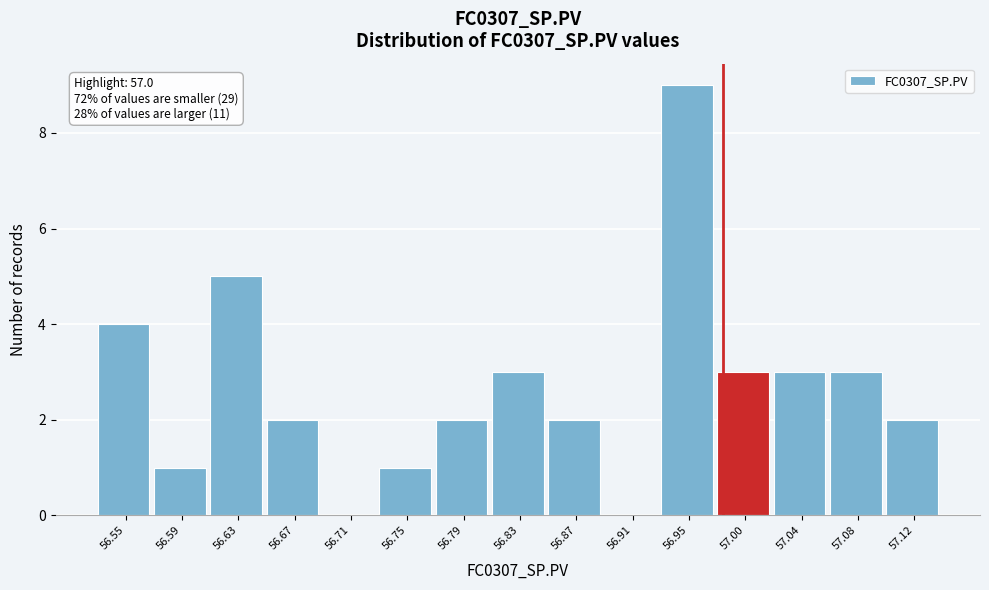

Reading left to right, extract all data points from this chart.

56.55=4	56.59=1	56.63=5	56.67=2	56.71=0	56.75=1	56.79=2	56.83=3	56.87=2	56.91=0	56.95=9	57.00=3	57.04=3	57.08=3	57.12=2